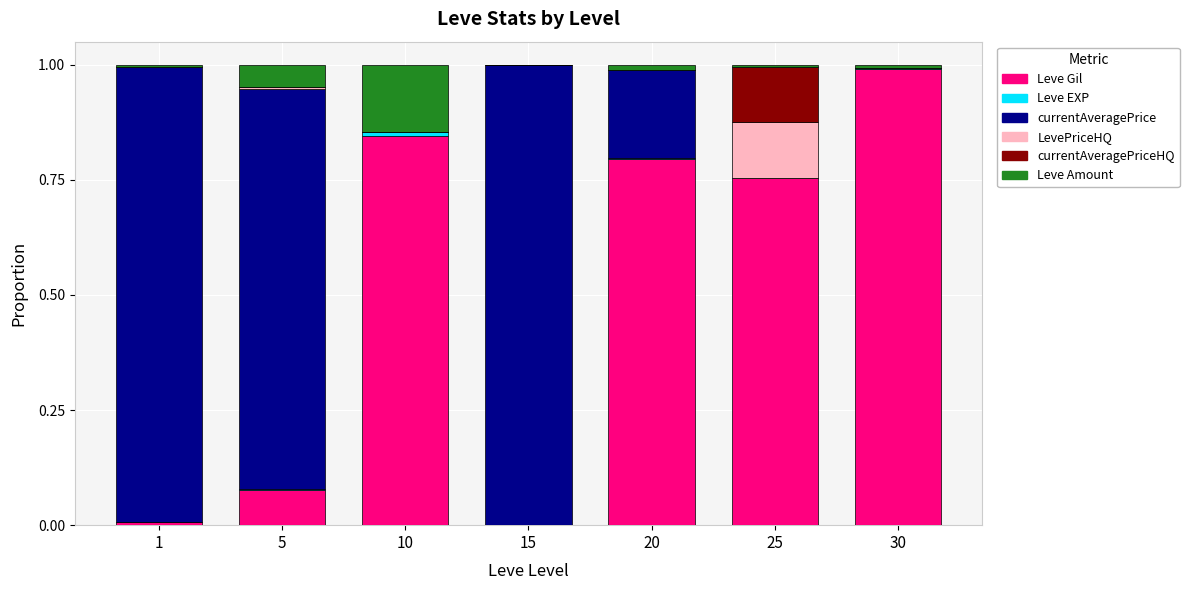

The value of Leve Gil at 30 is 0.4. True or false?

False